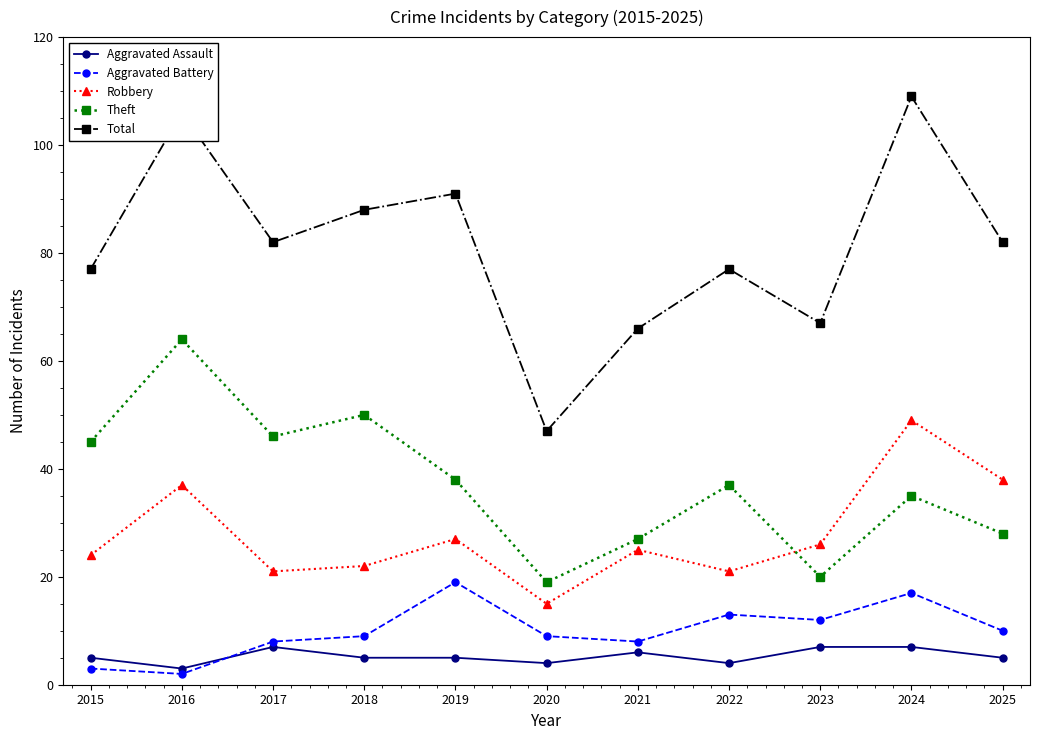

Which series changed the most between 2017 and 2021?

Theft